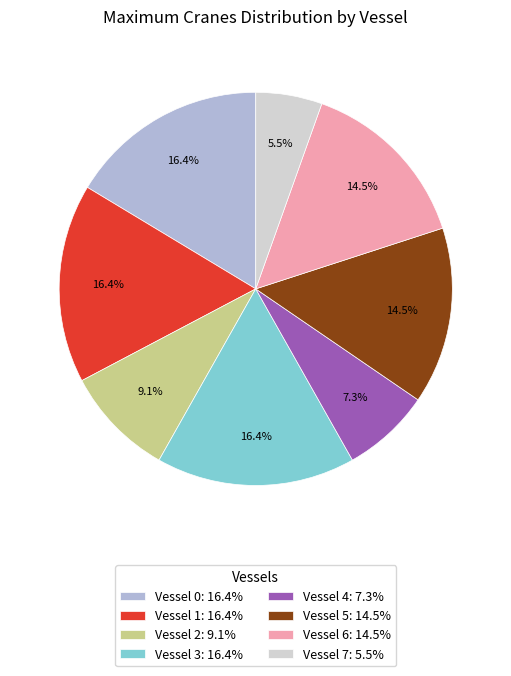

What percentage is the Vessel 4 slice, to the nearest percent?

7%